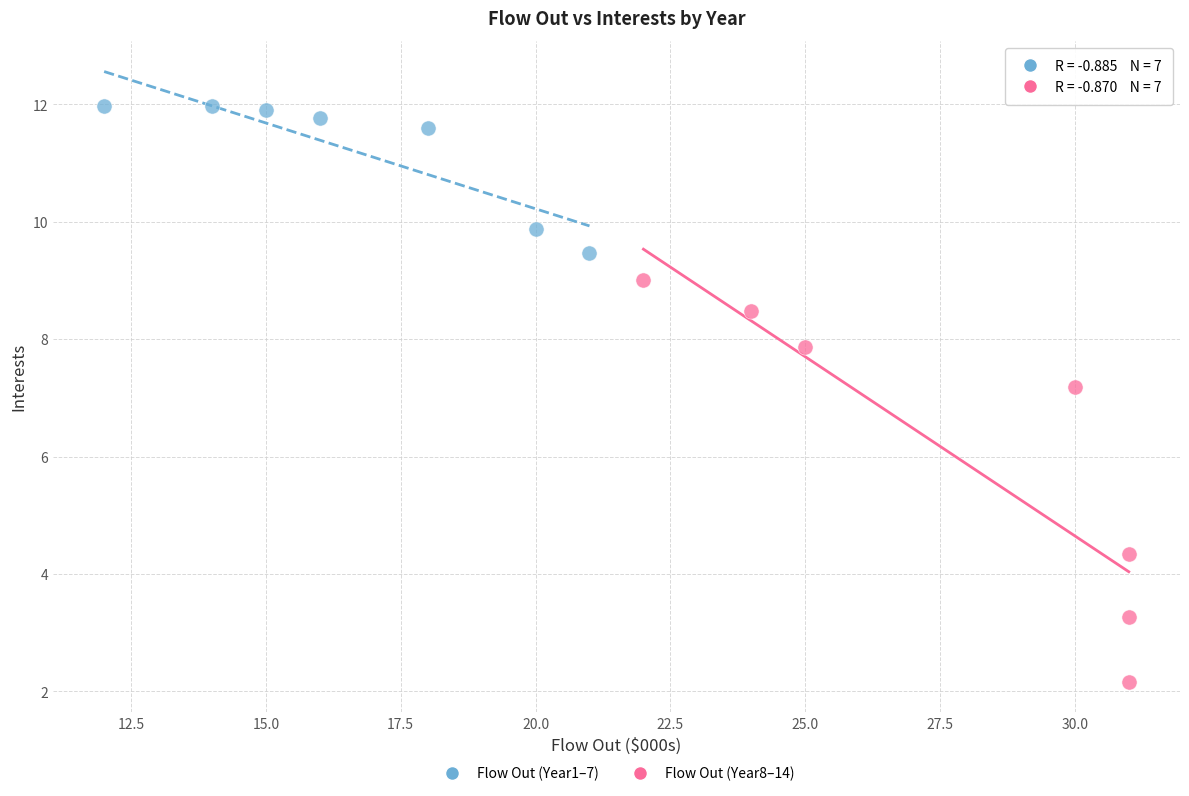

Which series reaches the minimum Y coordinate?

Flow Out (Year8–14)